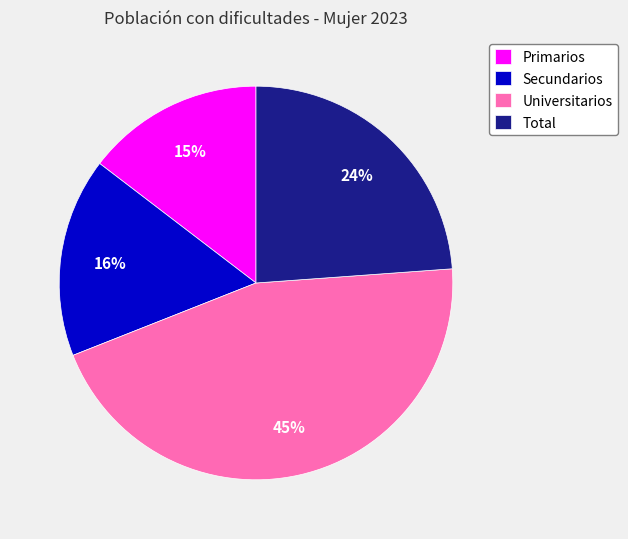

Is the sum of Primarios and Universitarios greater than half?

Yes